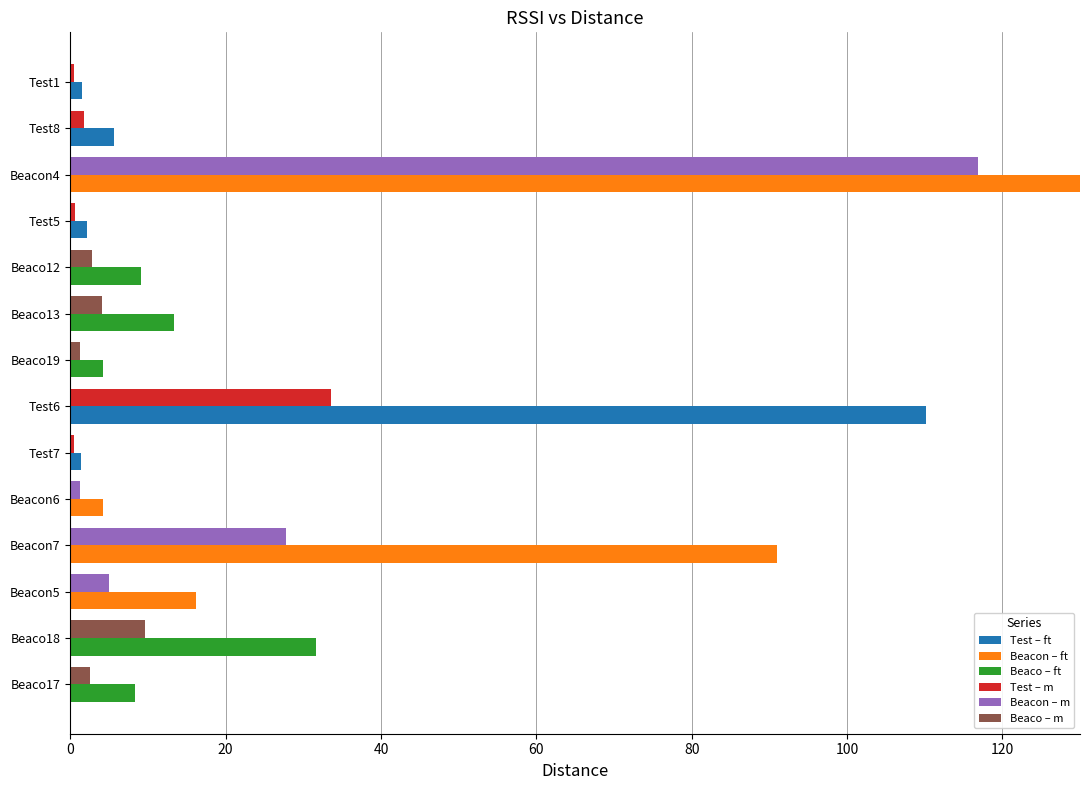

How many bars are there in each group?

2